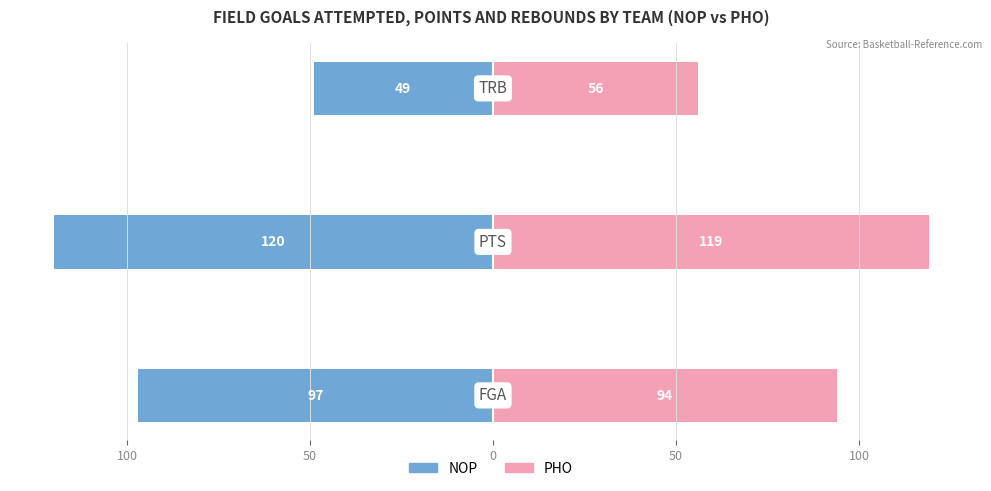

What is the lowest value of the NOP series?

-120